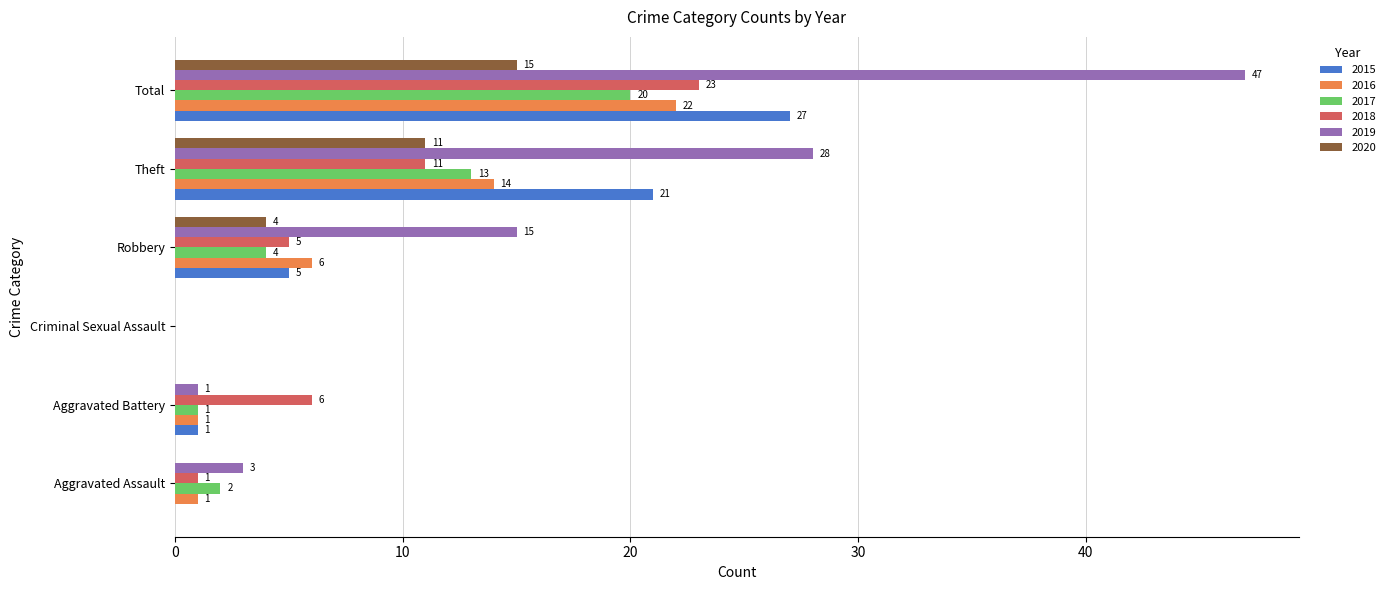

At which label is 2020 closest to 7?

Robbery